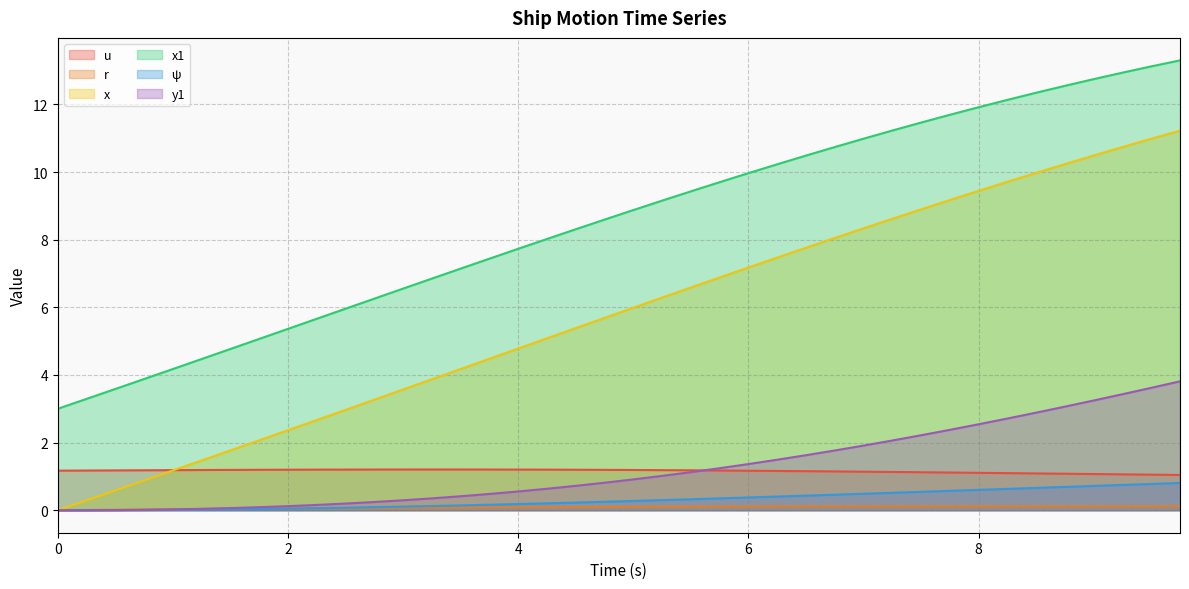

Which label corresponds to the largest value in the chart?

9.75